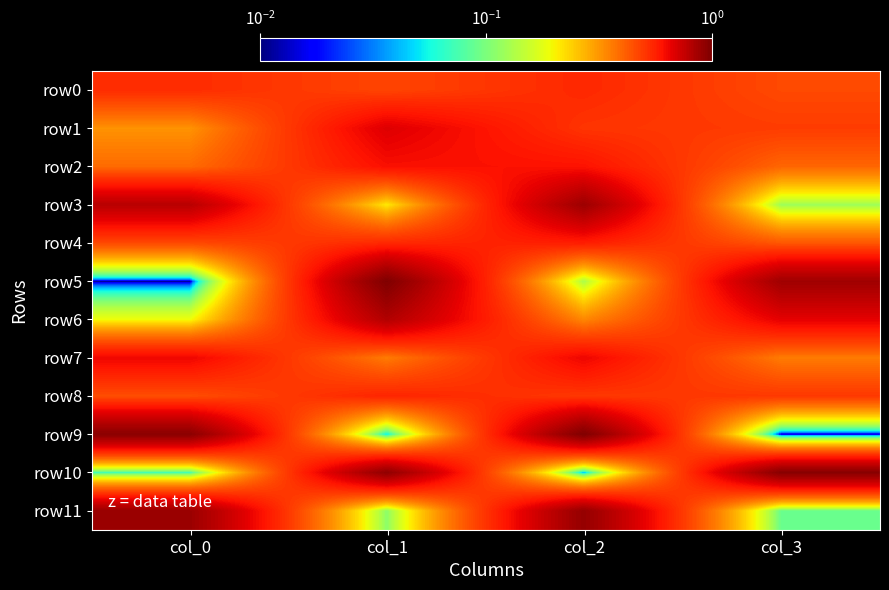

Reading left to right, transcribe all the data shown in this chart.

row0: col_0=0.5	col_1=0.5	col_2=0.5	col_3=0.5
row1: col_0=0.3	col_1=0.7	col_2=0.5	col_3=0.5
row2: col_0=0.4	col_1=0.6	col_2=0.6	col_3=0.4
row3: col_0=0.8	col_1=0.2	col_2=0.9	col_3=0.1
row4: col_0=0.5	col_1=0.5	col_2=0.6	col_3=0.4
row5: col_0=0.0	col_1=1.0	col_2=0.1	col_3=0.9
row6: col_0=0.2	col_1=0.8	col_2=0.3	col_3=0.7
row7: col_0=0.6	col_1=0.4	col_2=0.6	col_3=0.4
row8: col_0=0.5	col_1=0.6	col_2=0.5	col_3=0.5
row9: col_0=0.9	col_1=0.1	col_2=1.0	col_3=0.0
row10: col_0=0.1	col_1=0.9	col_2=0.0	col_3=1.0
row11: col_0=0.9	col_1=0.1	col_2=0.9	col_3=0.1